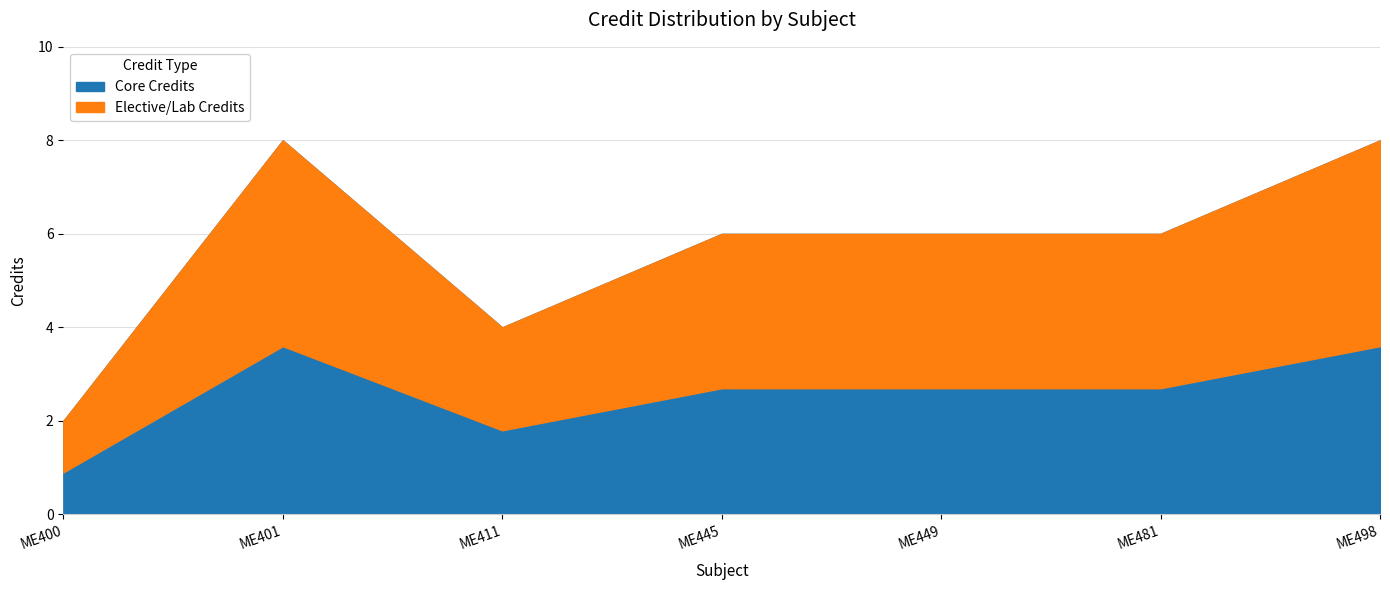

List the labels in order of value, largest first.

2, 7, 4, 5, 6, 3, 1